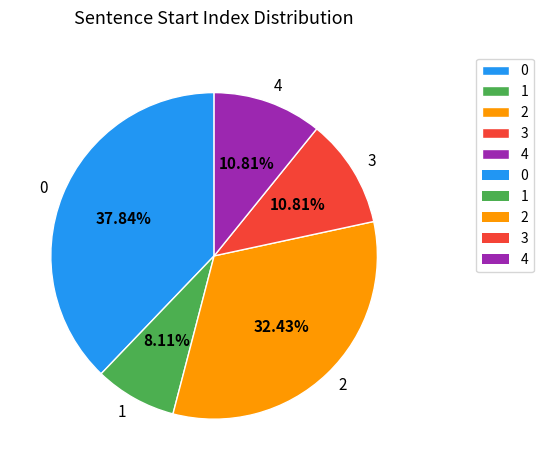

Is there a majority slice in this chart?

No